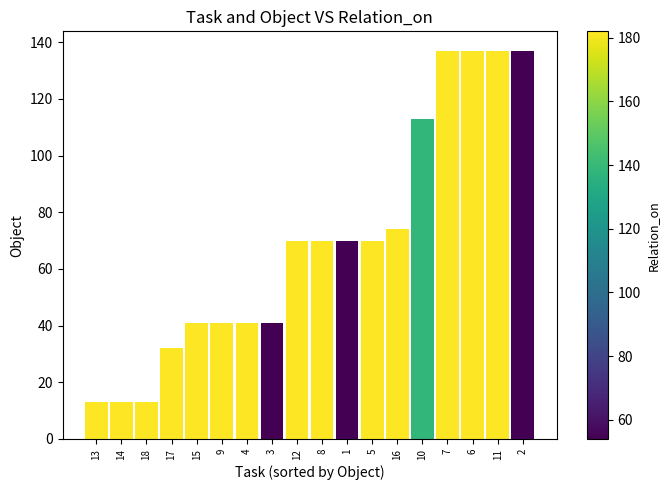

What is the maximum value shown in the chart?

137